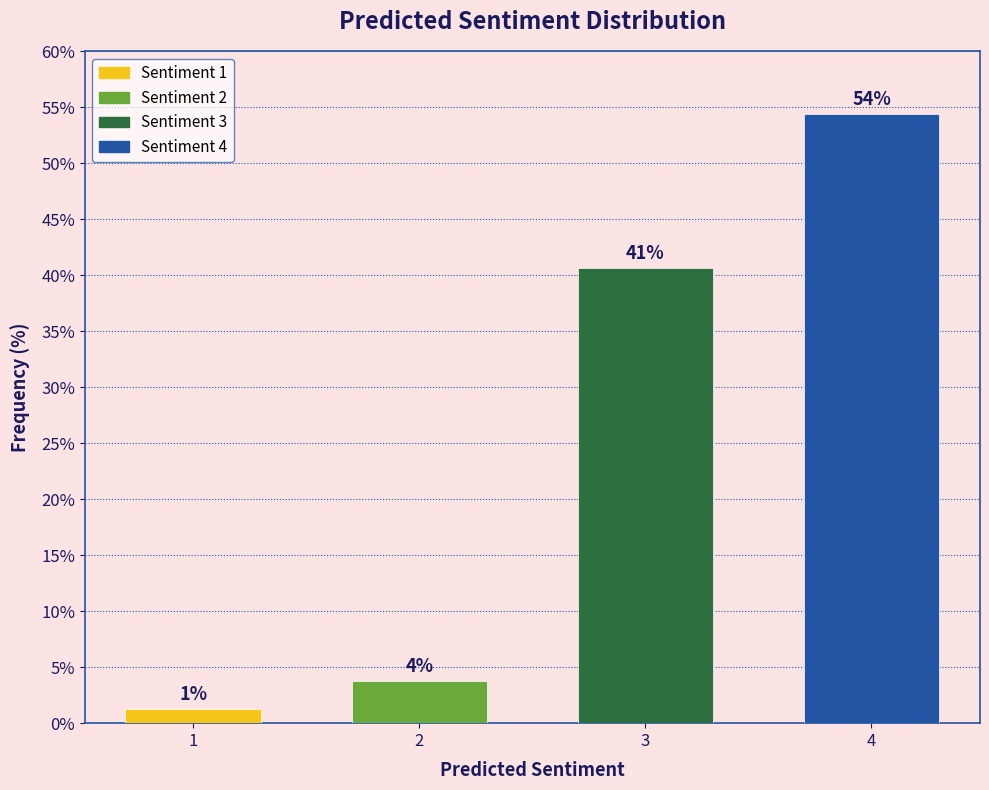

Does the chart contain any negative values?

No